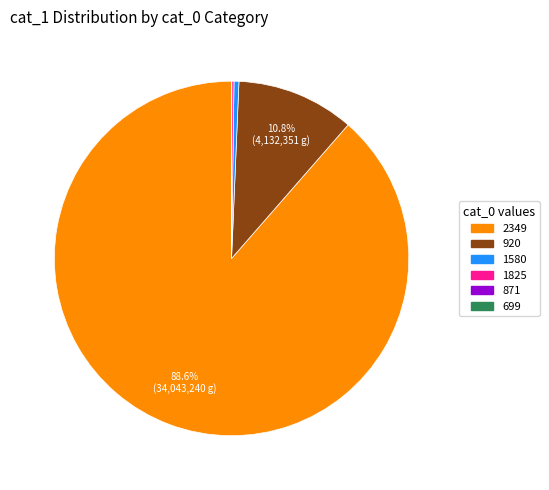

What percentage is NOT represented by 920?

89.2%